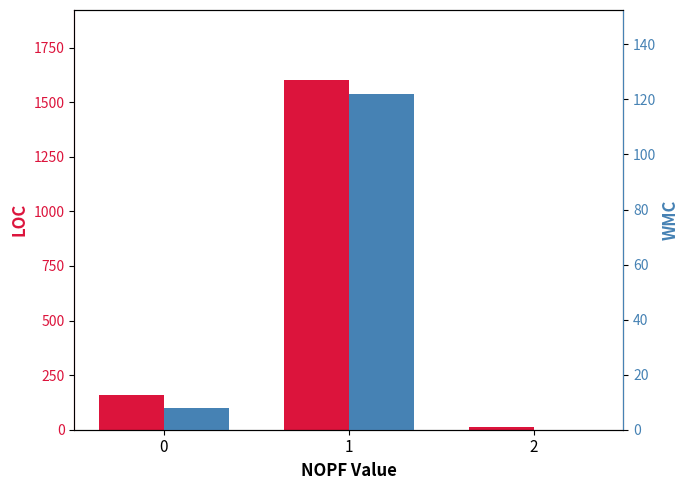

What is the value of the LOC bar at the 2nd from the left?

1602.0